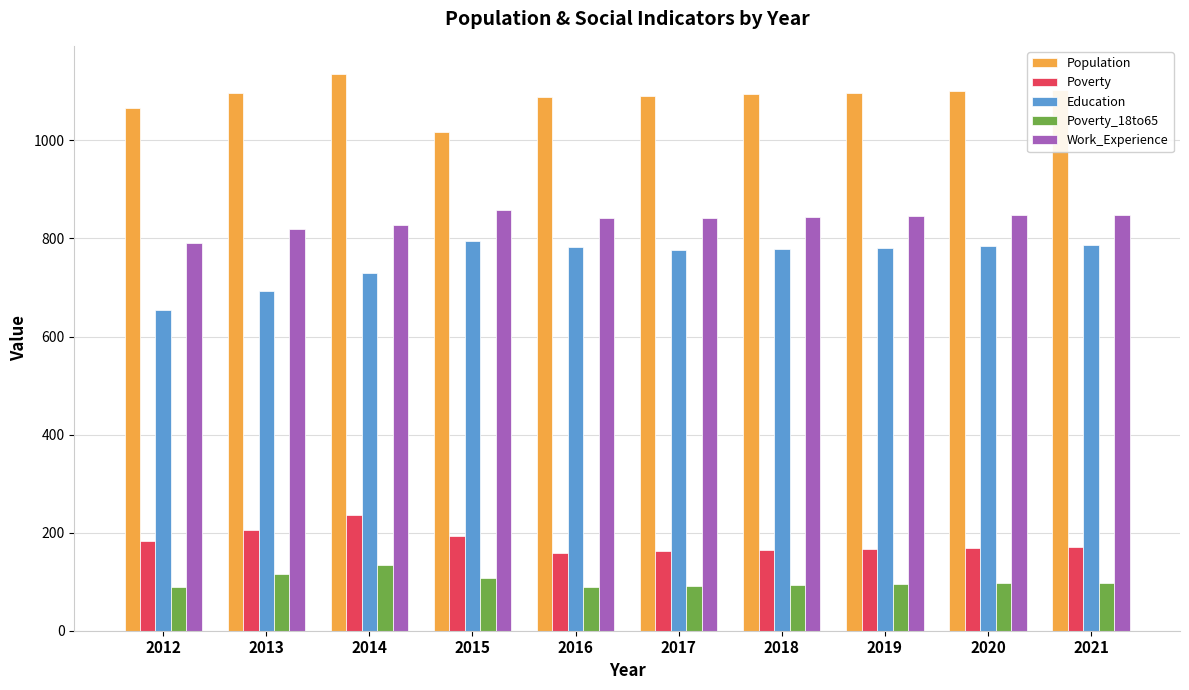

What is the difference between the maximum and minimum values in the Education series?

141